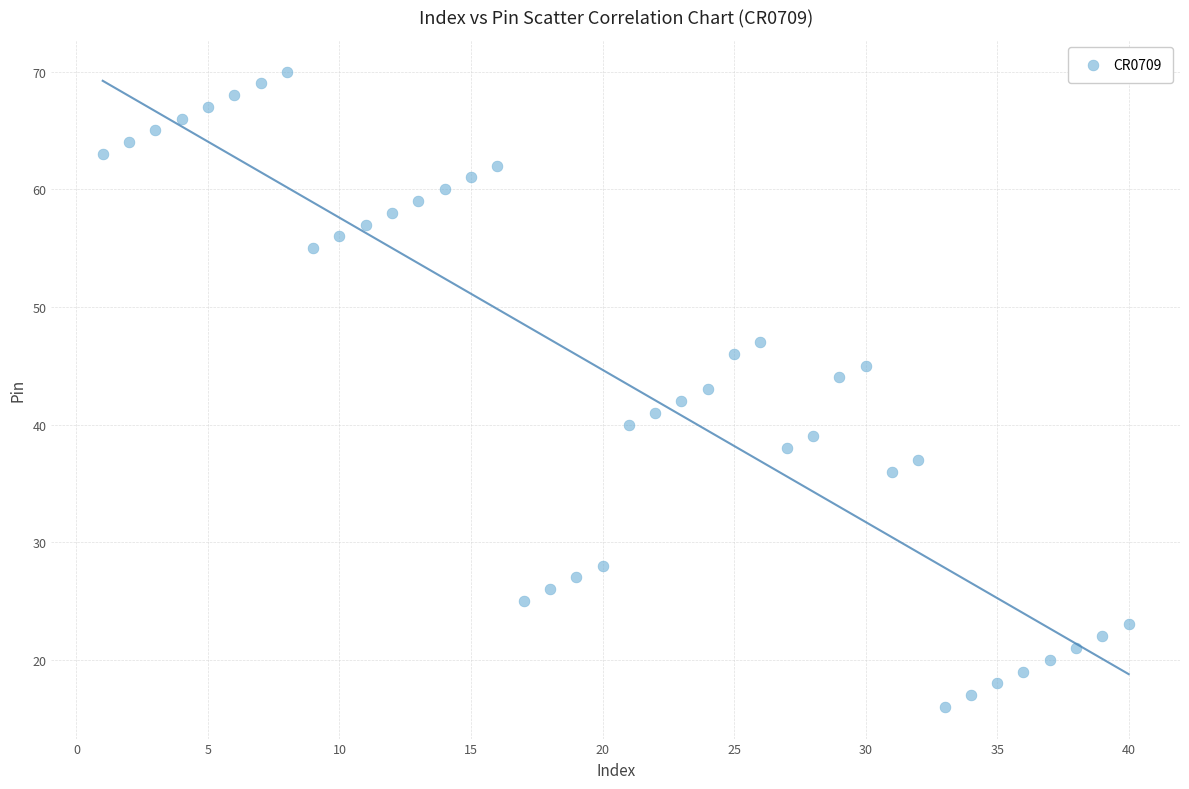

What is the range of X values (max minus min)?

39